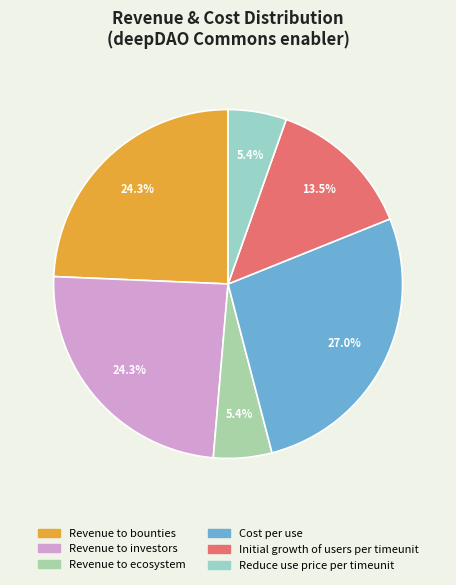

Which slice is the smallest?

Revenue to ecosystem